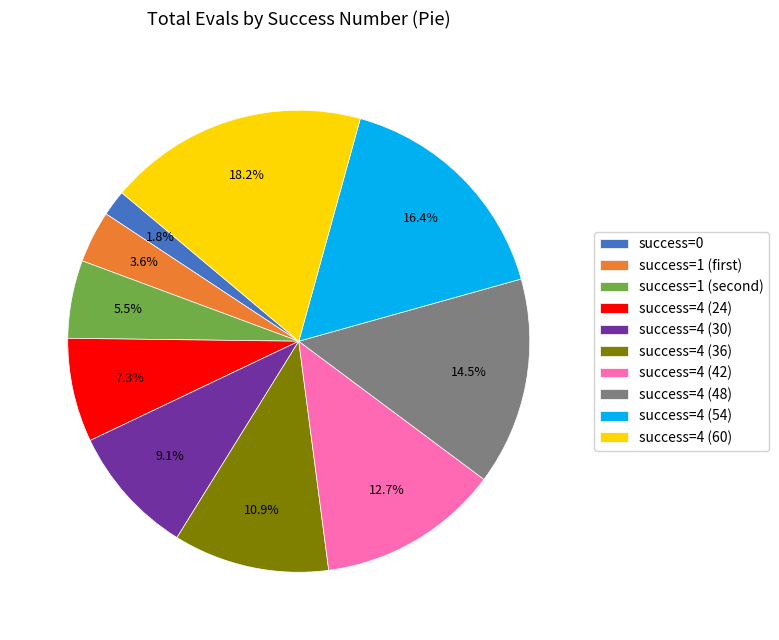

Approximately how many times larger is the value at success=4 (54) compared to success=4 (36)?

1.5